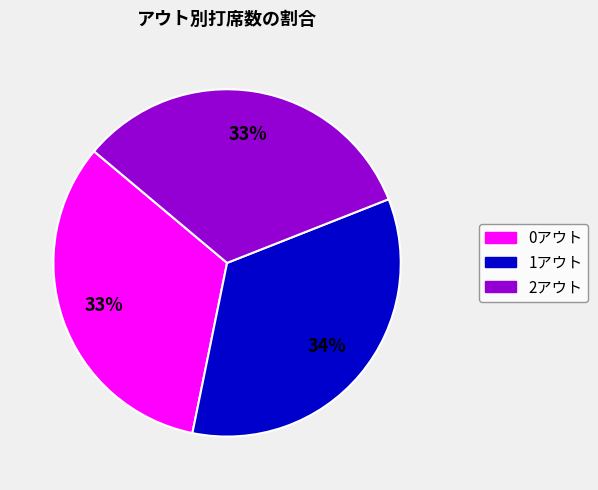

Which category has the biggest portion of the pie?

1アウト